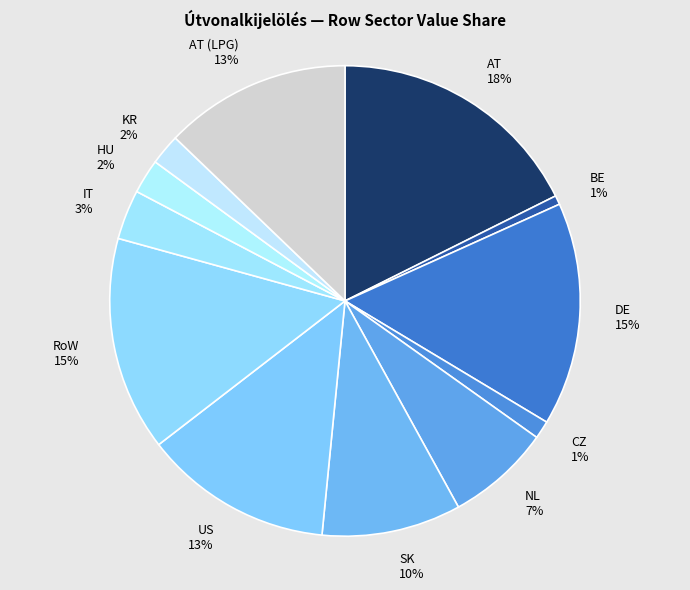

Is the sum of CZ and NL greater than half?

No